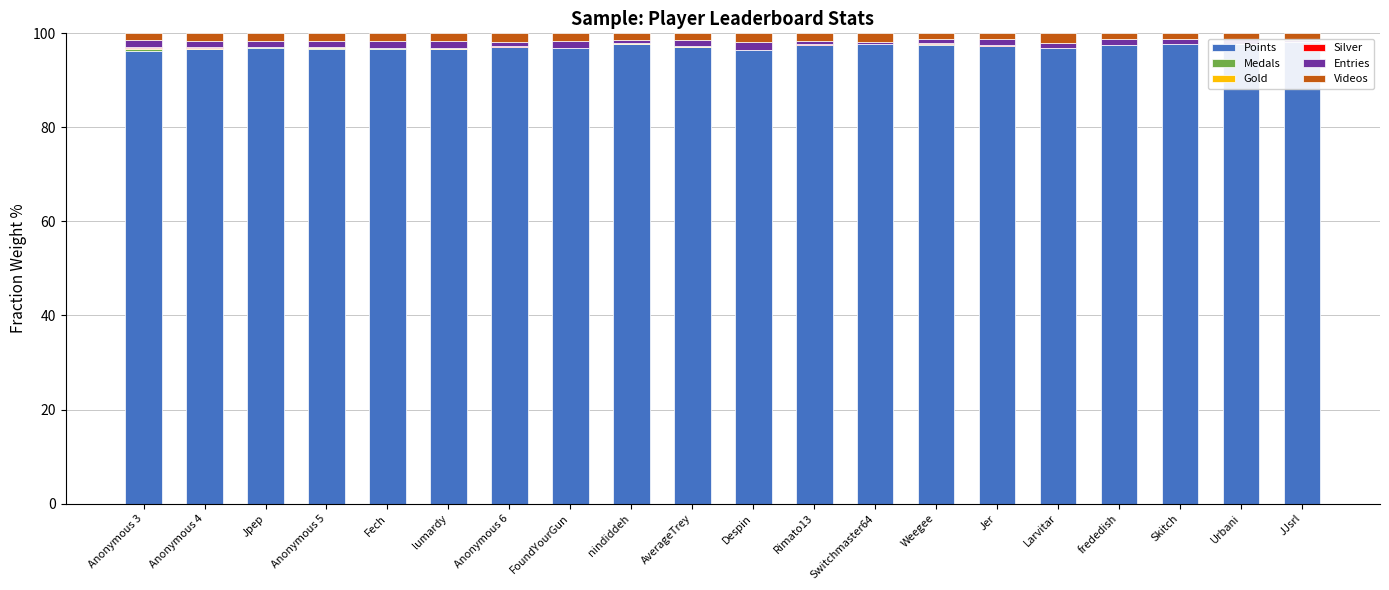

What is the difference between the maximum and minimum values in the Videos series?

0.9